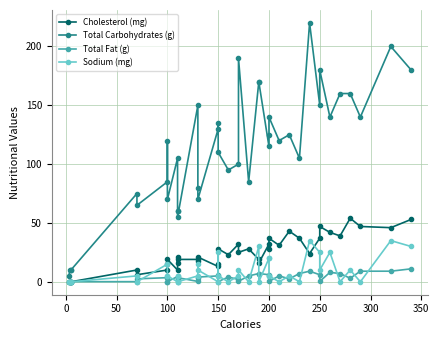

Is the value of Sodium (mg) at 23 greater than the value of Total Fat (g) at 17?

Yes